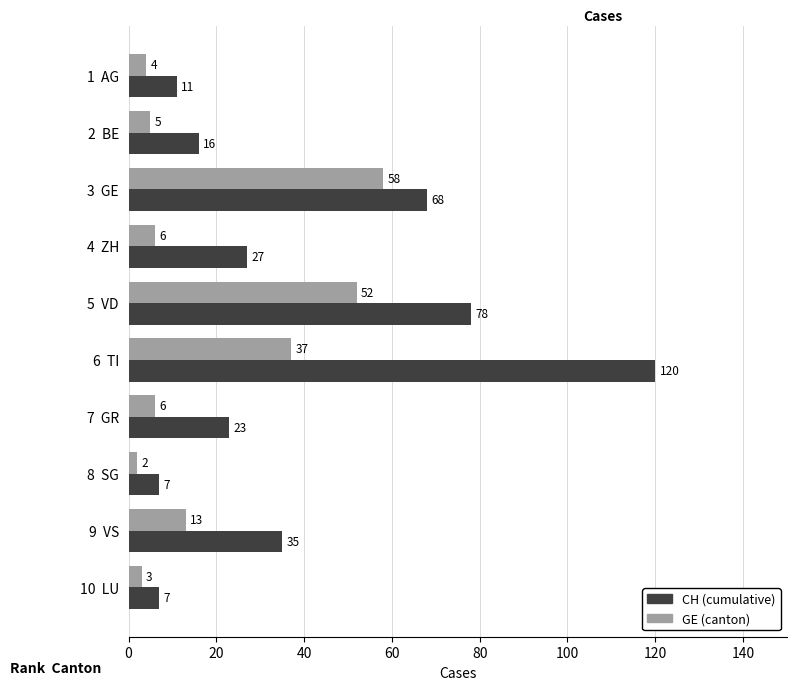

List the series in order of their peak value, lowest first.

GE (canton), CH (cumulative)